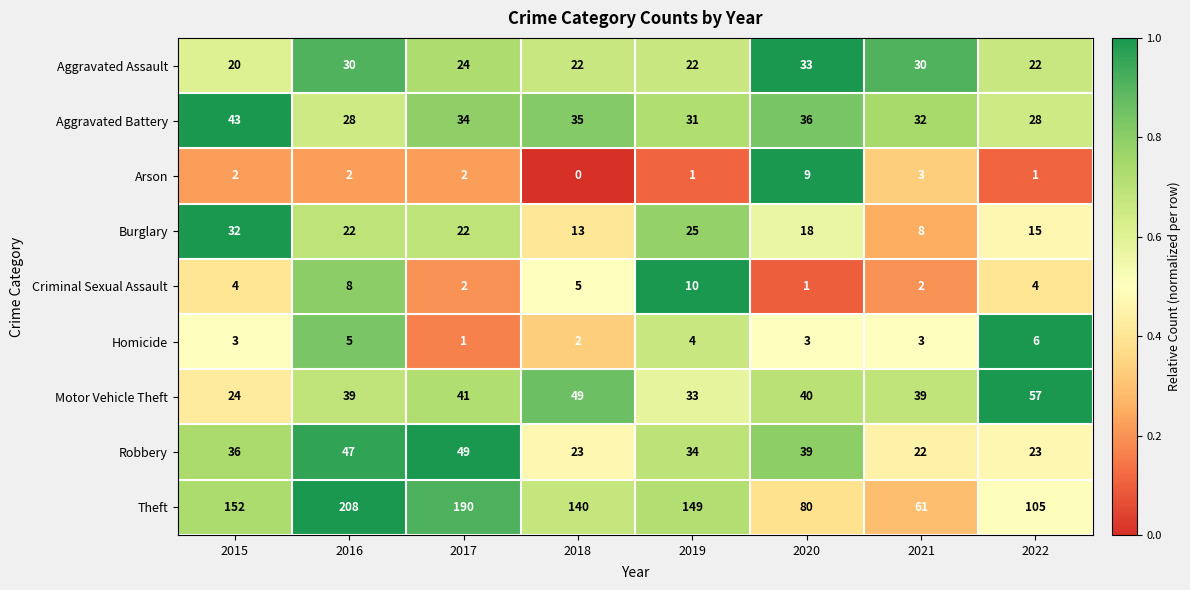

At which category is the sum across all series the highest?

2016